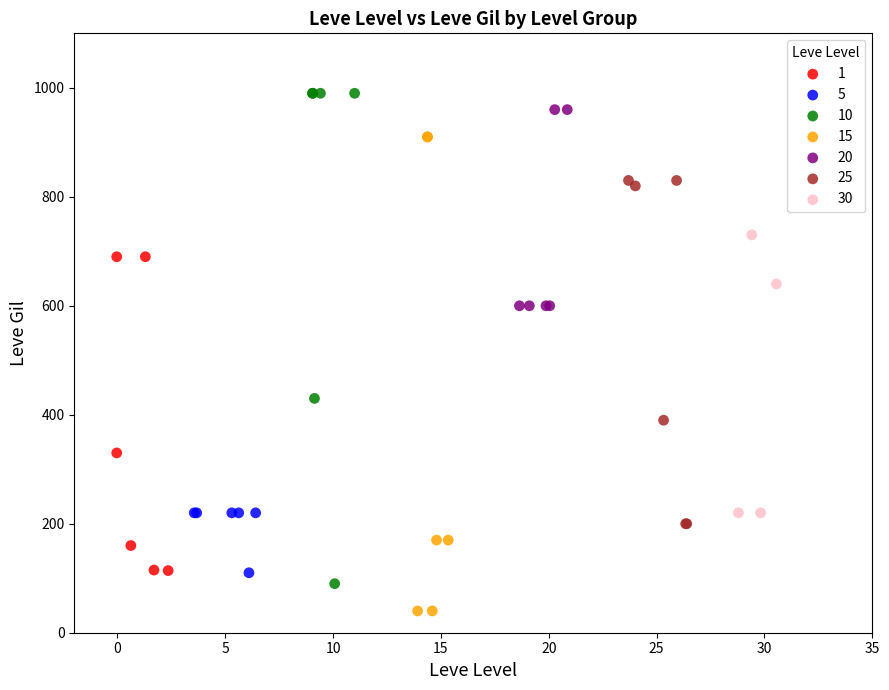

Which series contains the highest Y value?

10